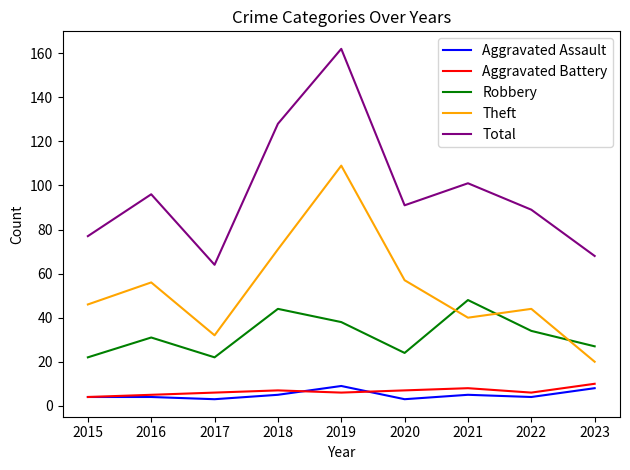

How many lines are shown in the chart?

5